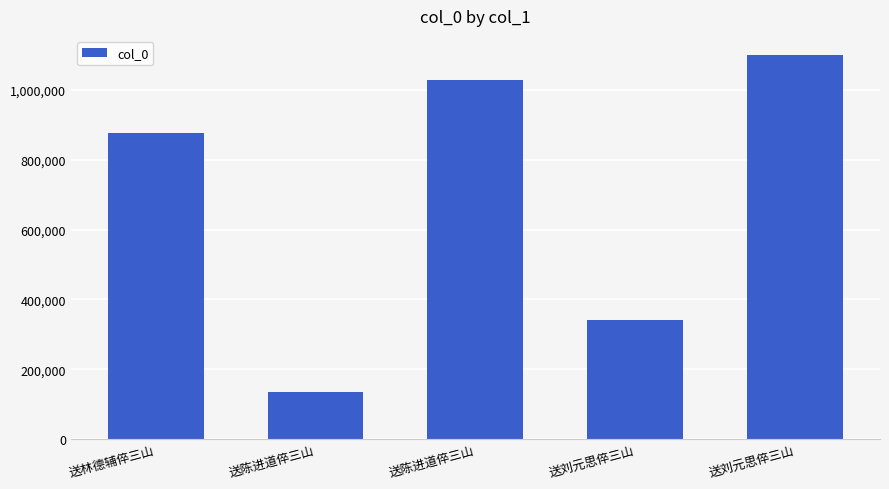

How many distinct data groups are displayed?

1